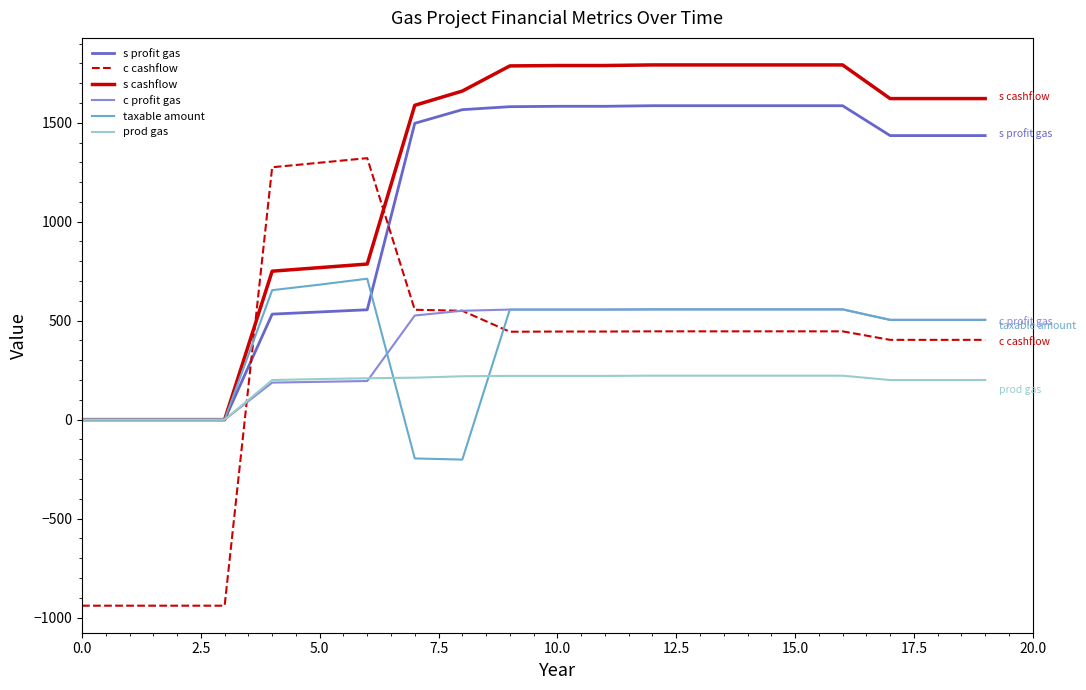

Which series ends up on top after the final intersection of s profit gas and c cashflow?

s profit gas